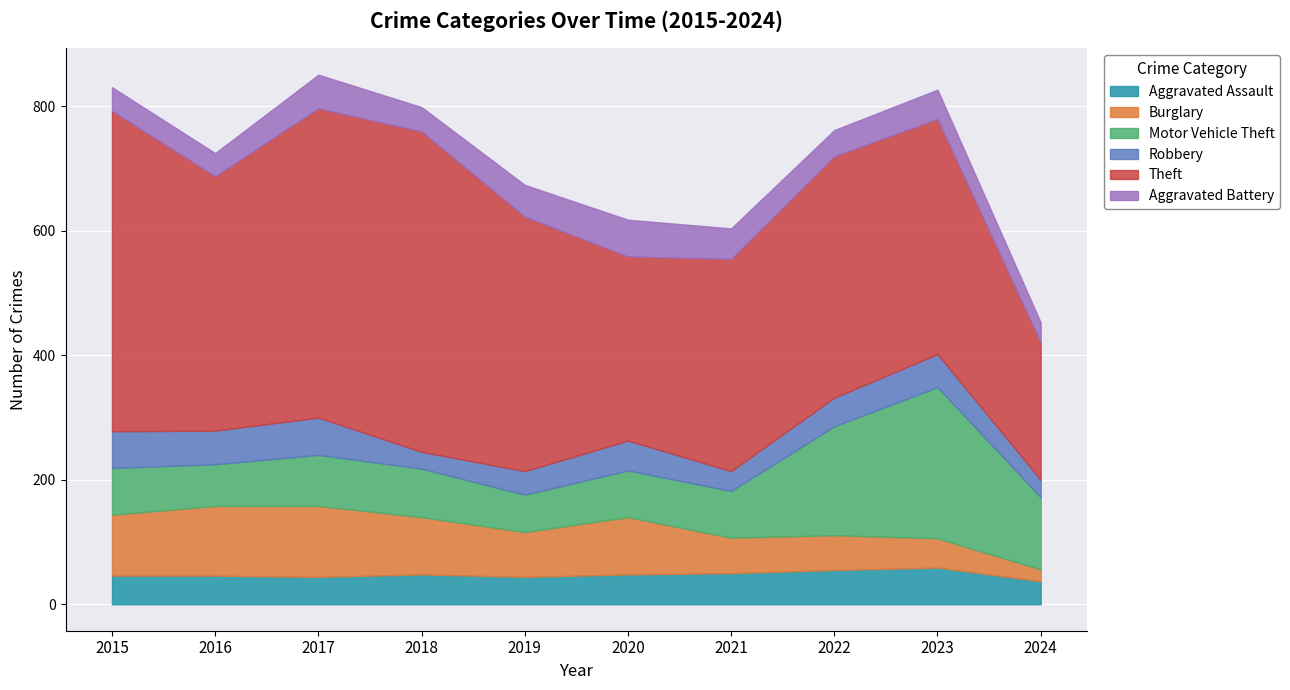

What are all the series names shown in the legend?

Aggravated Assault, Burglary, Motor Vehicle Theft, Robbery, Theft, Aggravated Battery